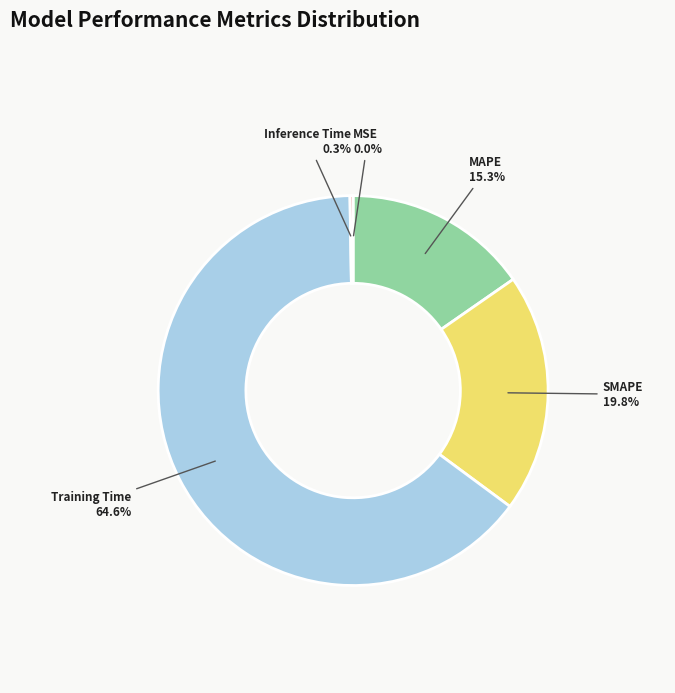

Does any single category account for the majority?

Yes